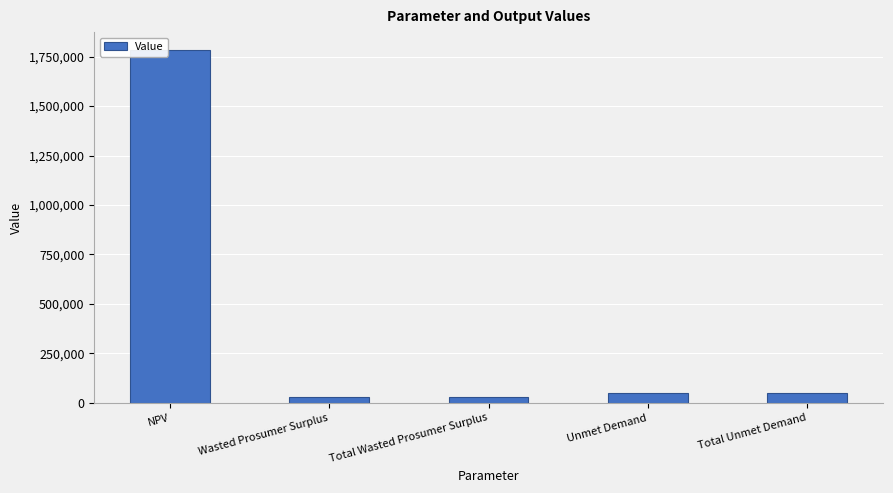

What is the maximum value shown in the chart?

1784676.7